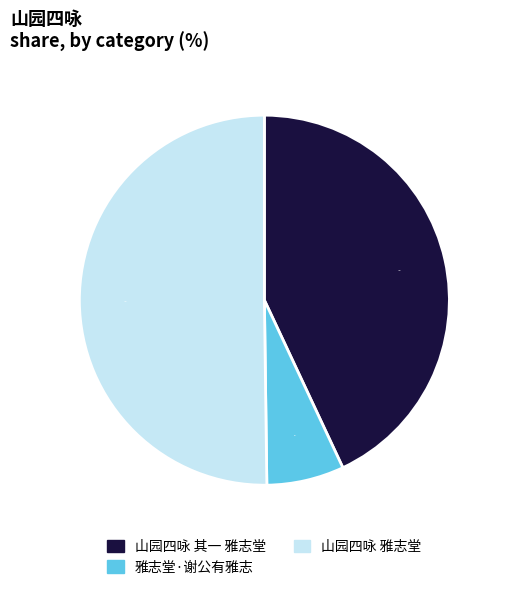

Rank the categories by value from highest to lowest.

山园四咏 雅志堂, 山园四咏 其一 雅志堂, 雅志堂·谢公有雅志